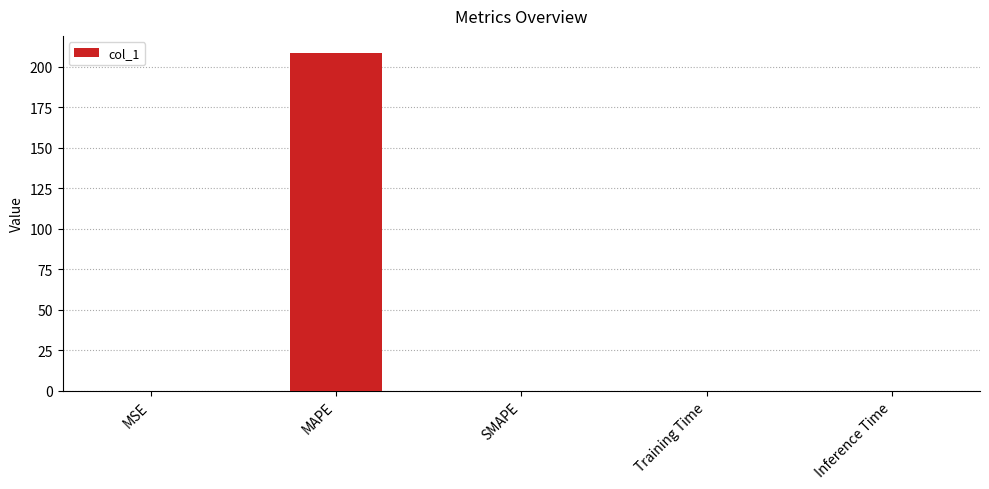

What is the maximum value shown in the chart?

208.6